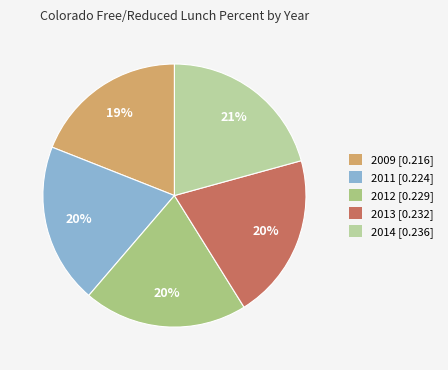

How many segments does this pie chart have?

5